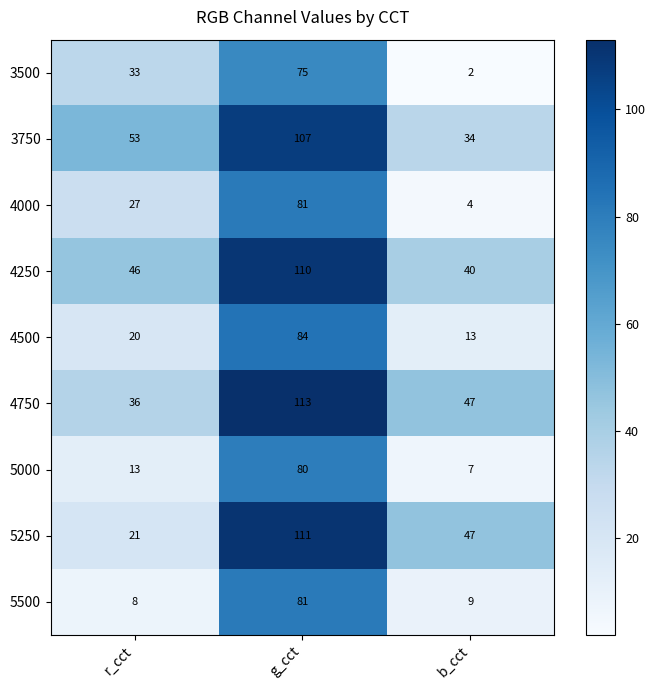

Where is 5250 nearest to the value 66?

b_cct